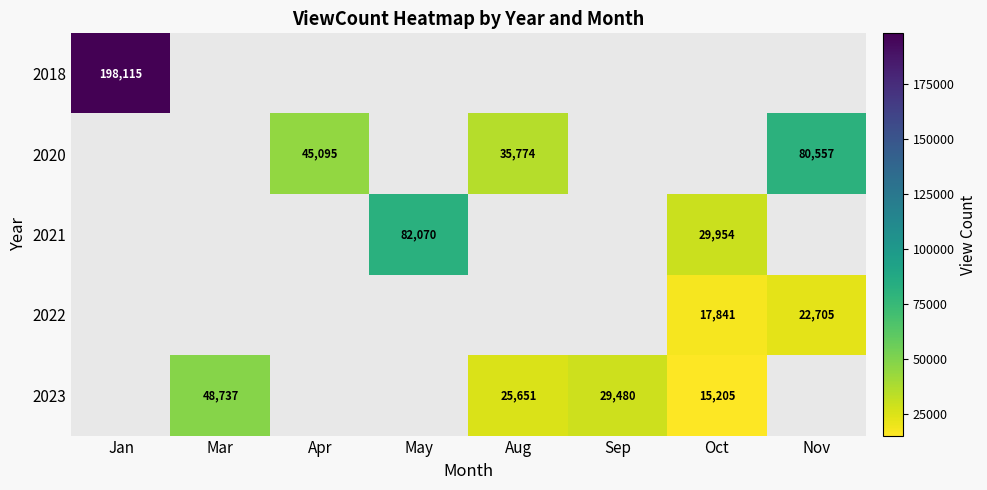

Which series has the largest total across all categories?

2018